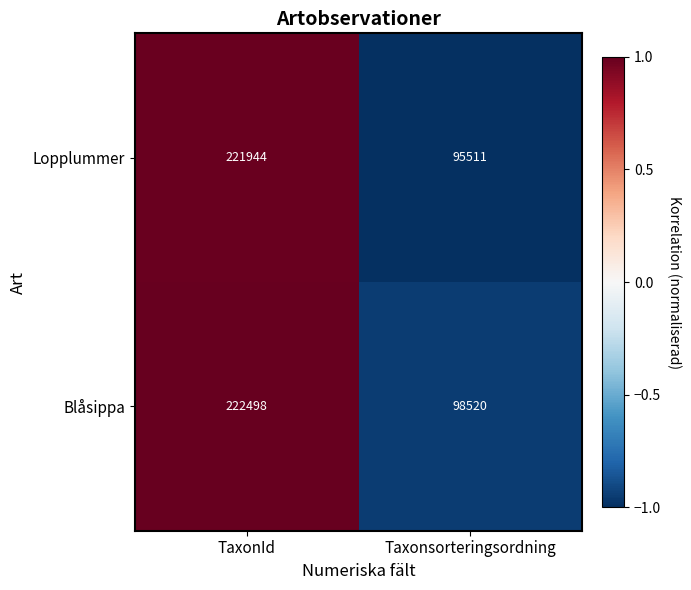

Which series has the largest total across all categories?

Blåsippa